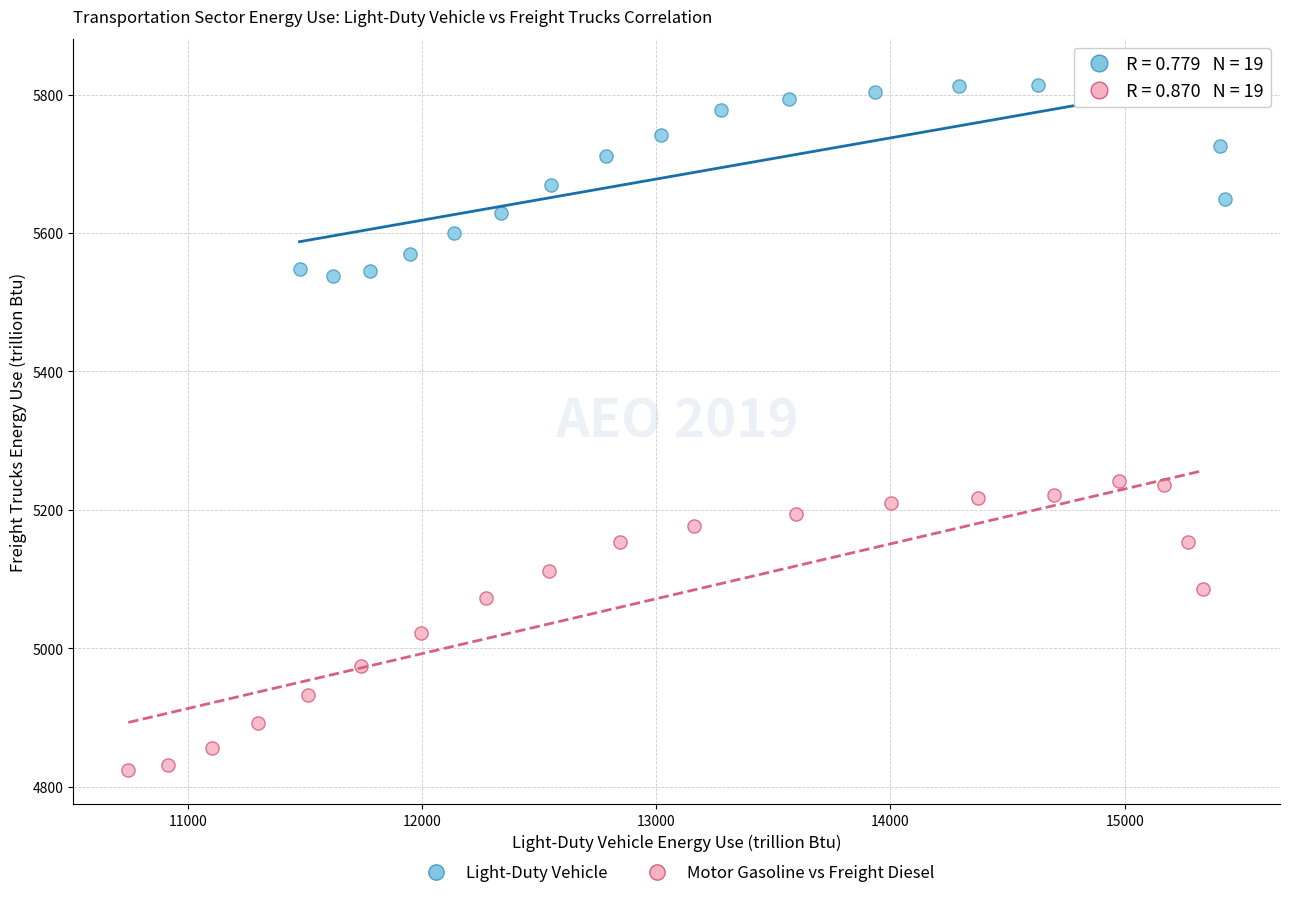

Which series reaches the minimum Y coordinate?

Motor Gasoline vs Freight Diesel